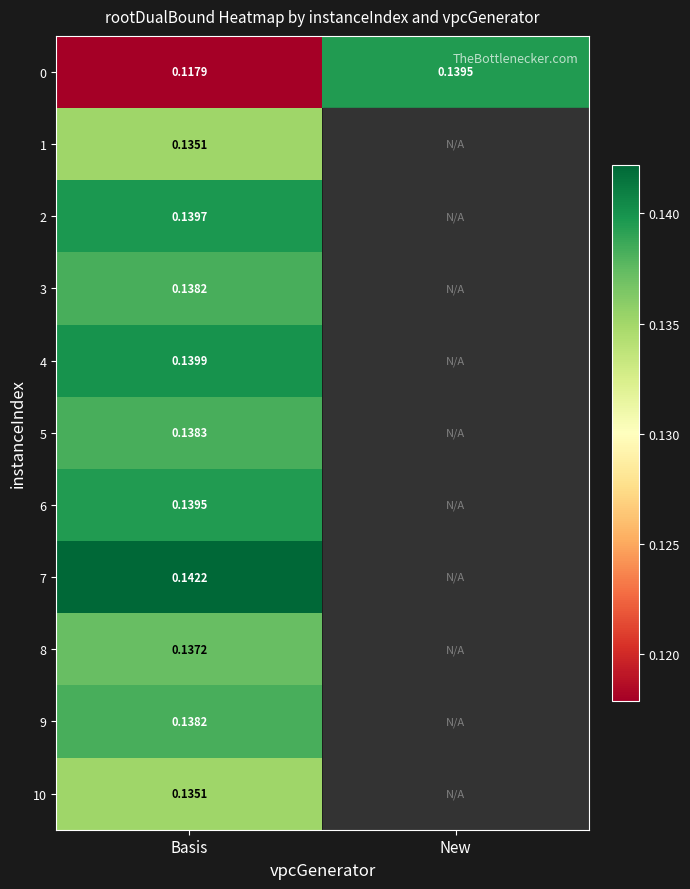

How many data points does each series have?

2